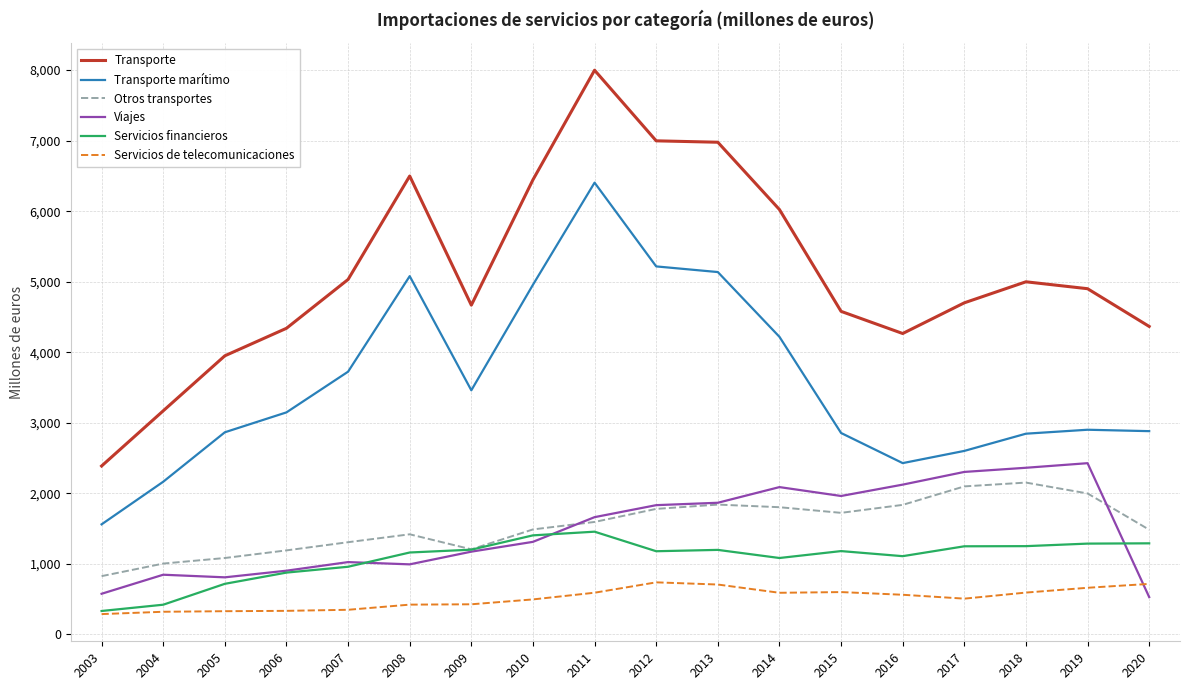

What is the difference between the Servicios financieros values at 2006 and 2016?

233